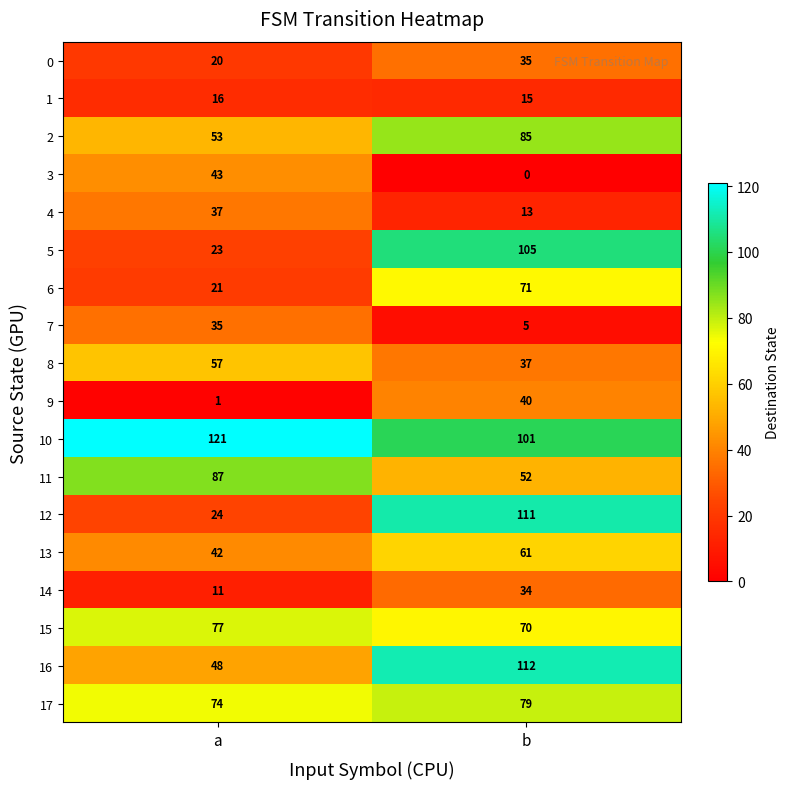

Which series has the widest spread of values?

12